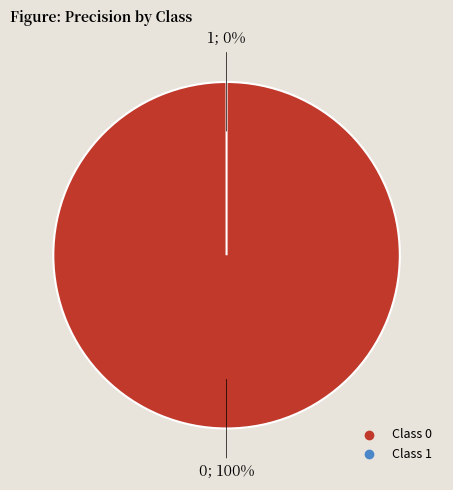

To the nearest percent, what is the combined percentage of 1 and 0?

100%